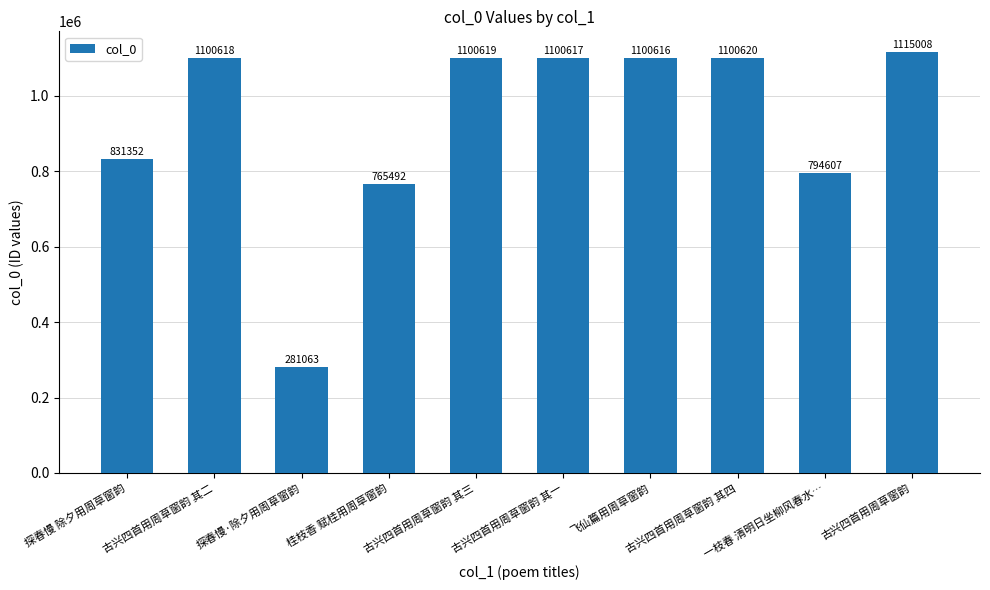

What is the value of the 7th bar from the left?

1100616